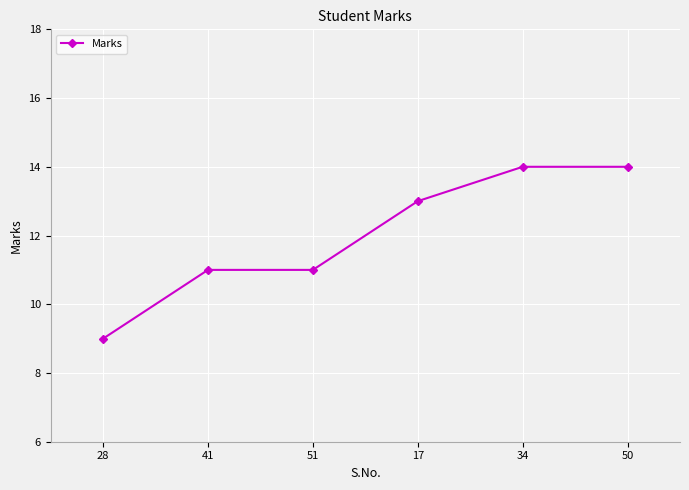

What is the label of the 4th point from the right?

51